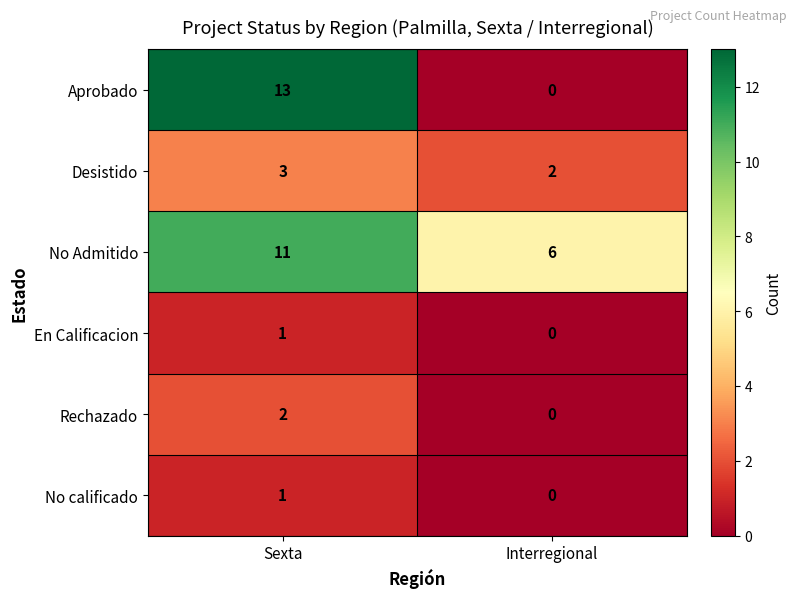

Which series has the largest total across all categories?

No Admitido